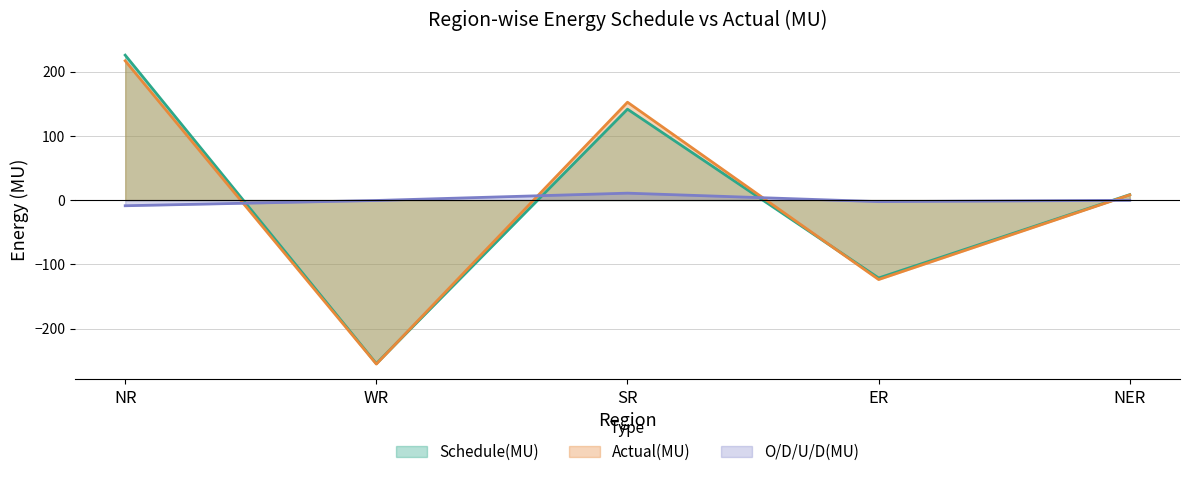

Reading left to right, what are all the values shown in this chart?

Schedule(MU): 225.7	-254.6	141.6	-121.3	8.5
Actual(MU): 216.9	-255.3	152.4	-123.7	8.1
O/D/U/D(MU): -8.8	-0.6	10.8	-2.4	-0.3